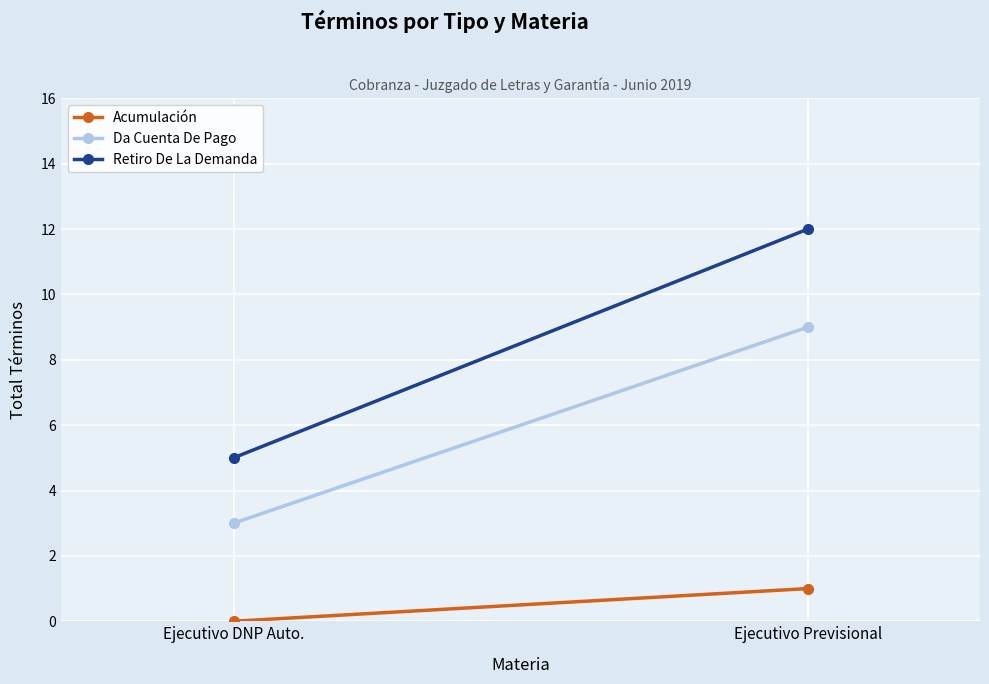

Reading left to right, what are all the values shown in this chart?

Acumulación: 0	1
Da Cuenta De Pago: 3	9
Retiro De La Demanda: 5	12